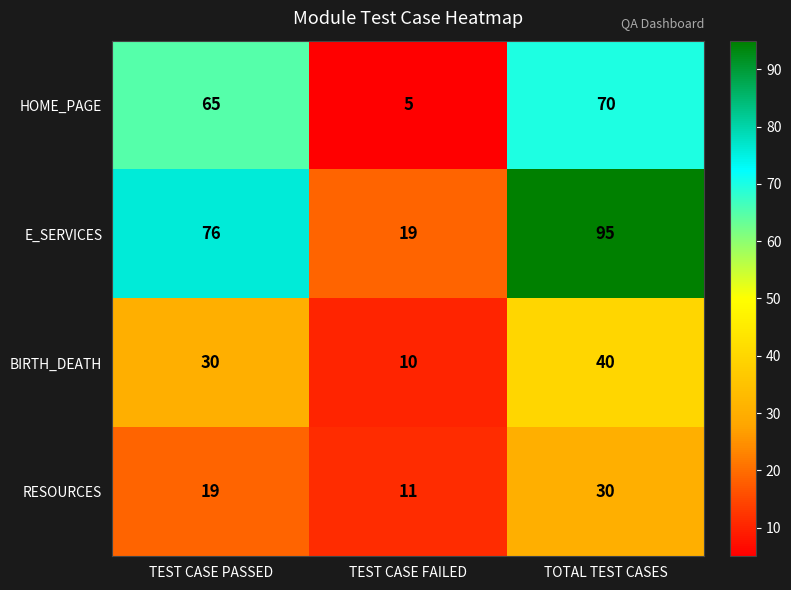

Reading left to right, what are all the values shown in this chart?

HOME_PAGE: 65	5	70
E_SERVICES: 76	19	95
BIRTH_DEATH: 30	10	40
RESOURCES: 19	11	30